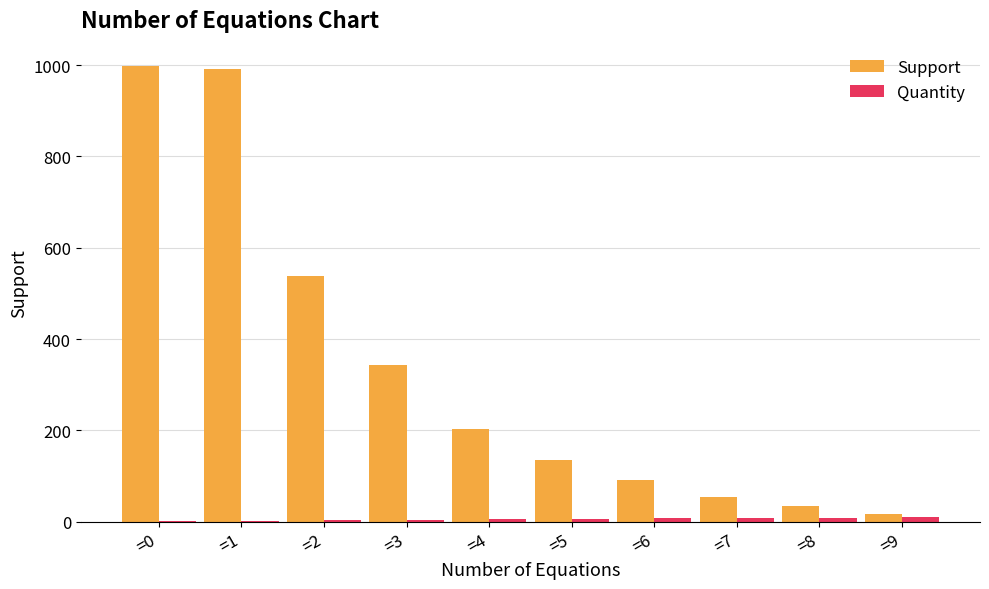

What is the total value across all series at =1?

993